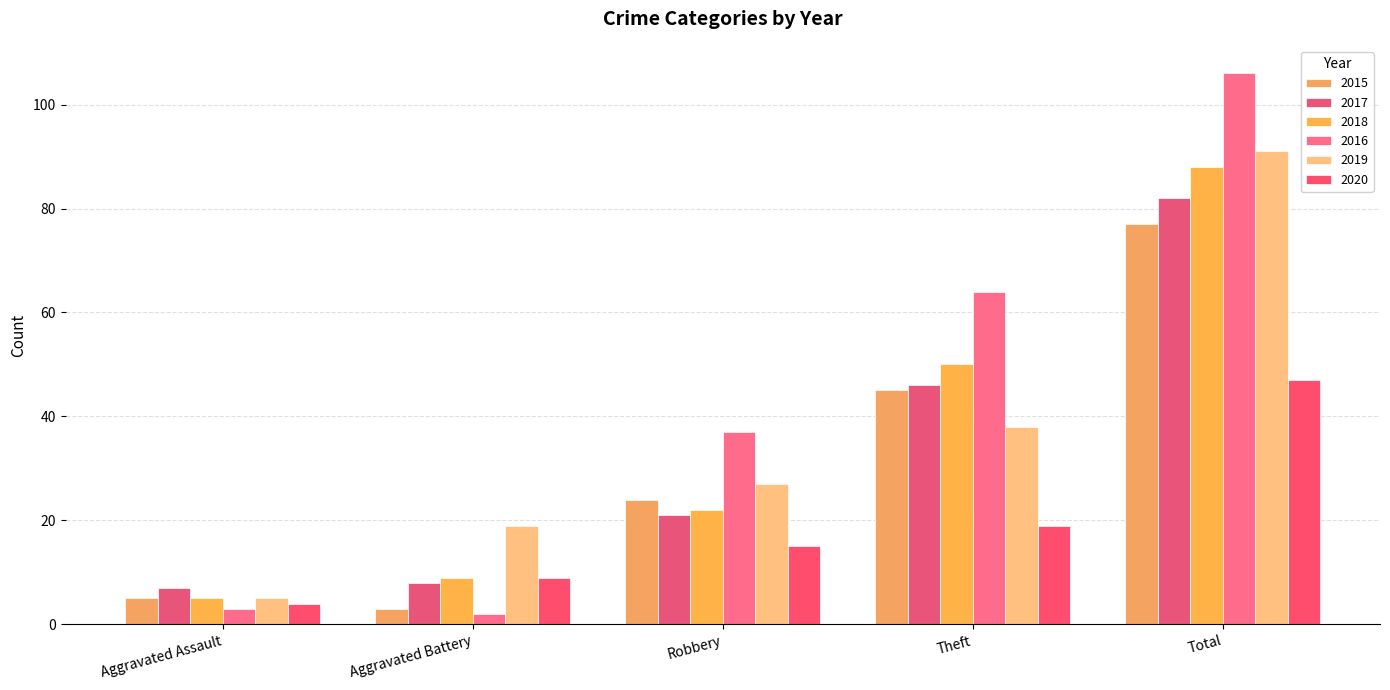

What are all the series names shown in the legend?

2015, 2017, 2018, 2016, 2019, 2020